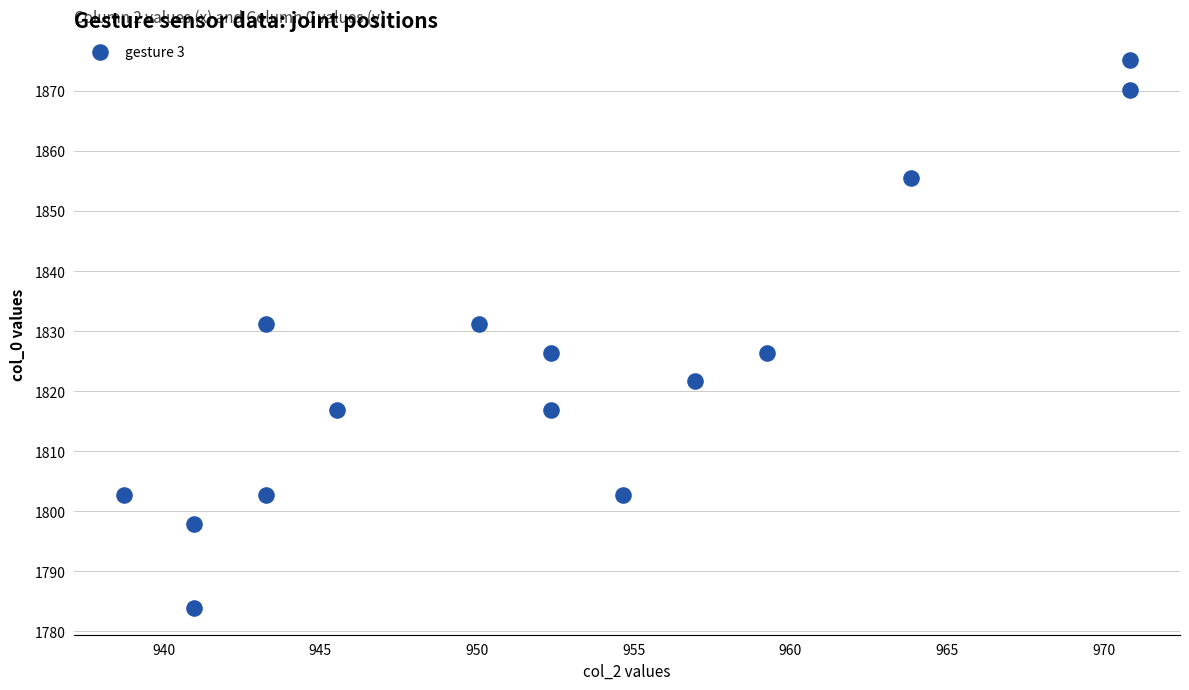

What is the range of Y values (max minus min)?

91.3